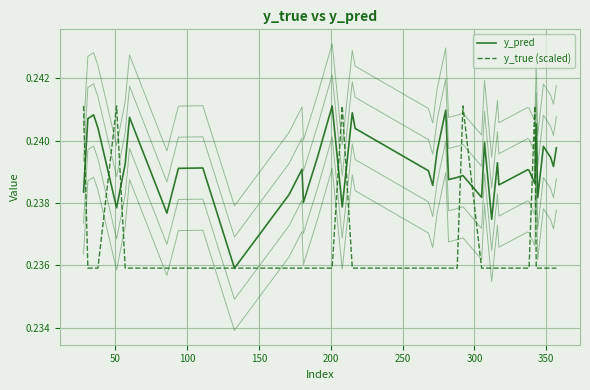

Is this an area chart (filled region under the line)?

No